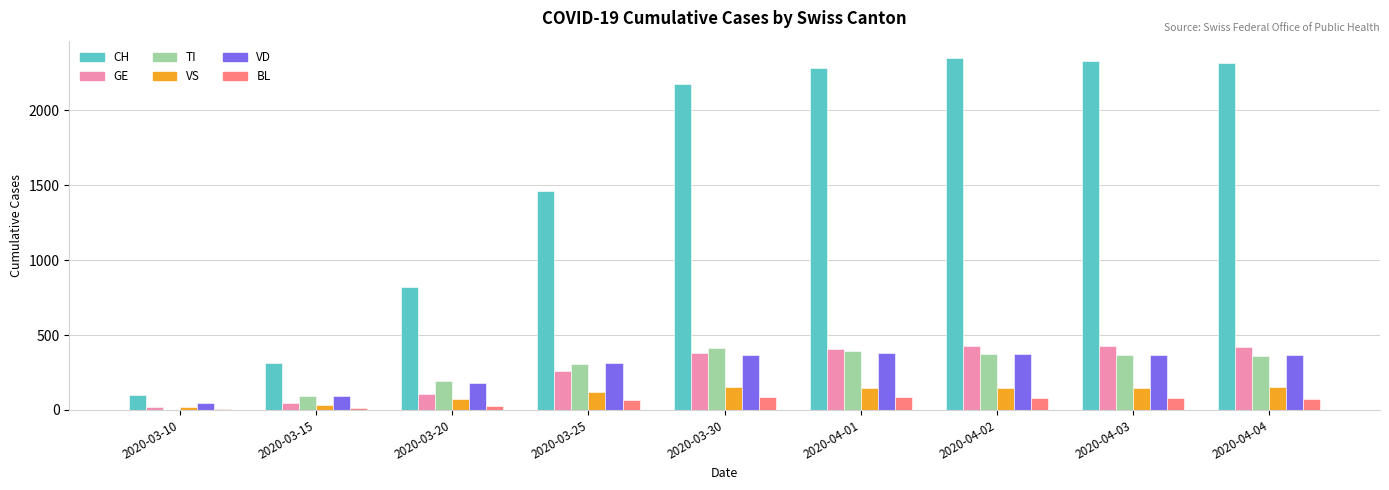

Which series has the widest spread of values?

CH